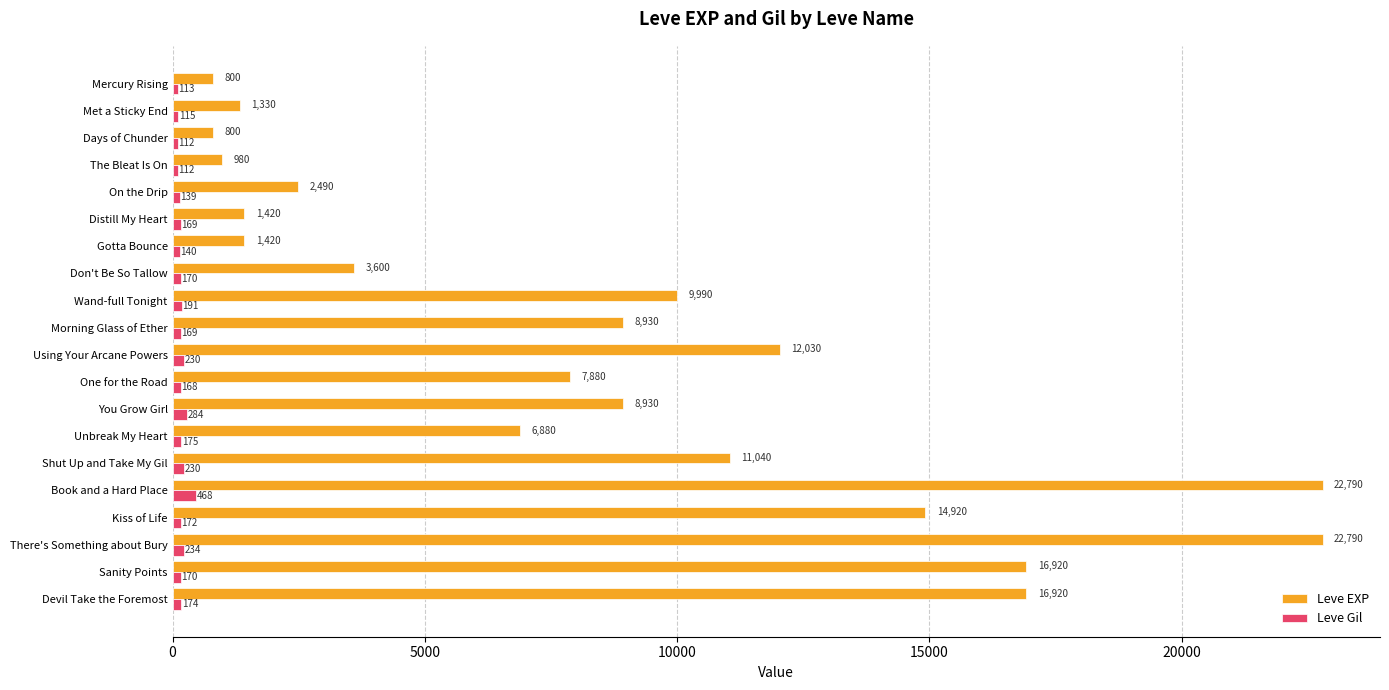

What is the highest value of the Leve Gil series?

468